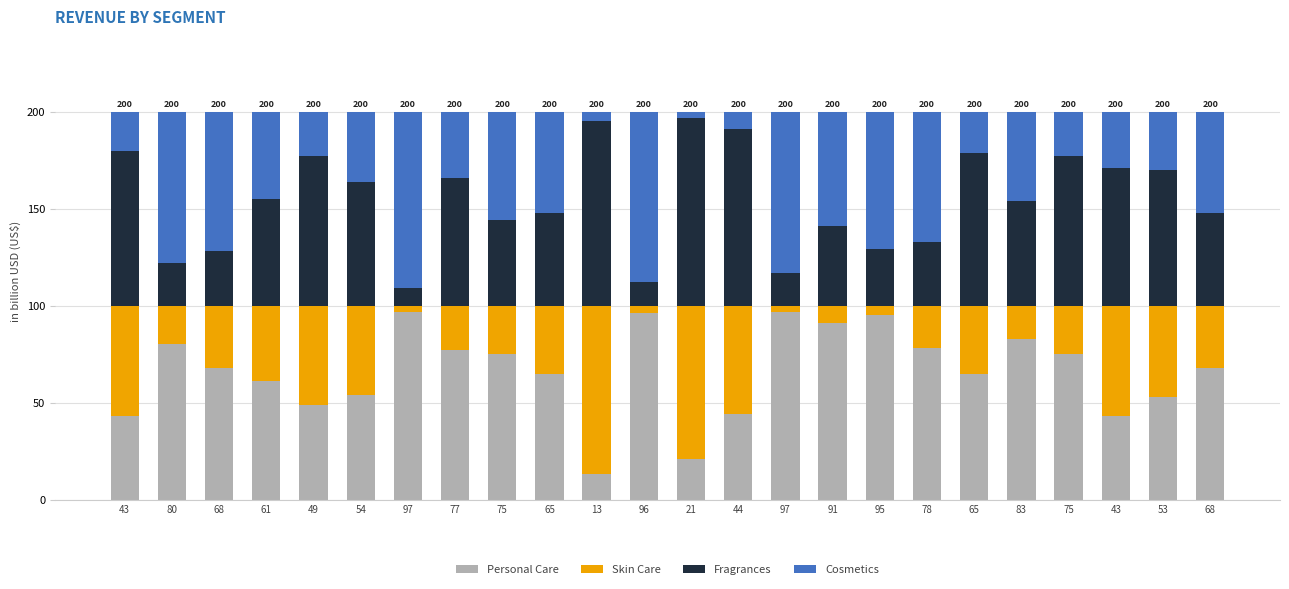

What is the approximate value of Personal Care at 83, to the nearest 10?

80